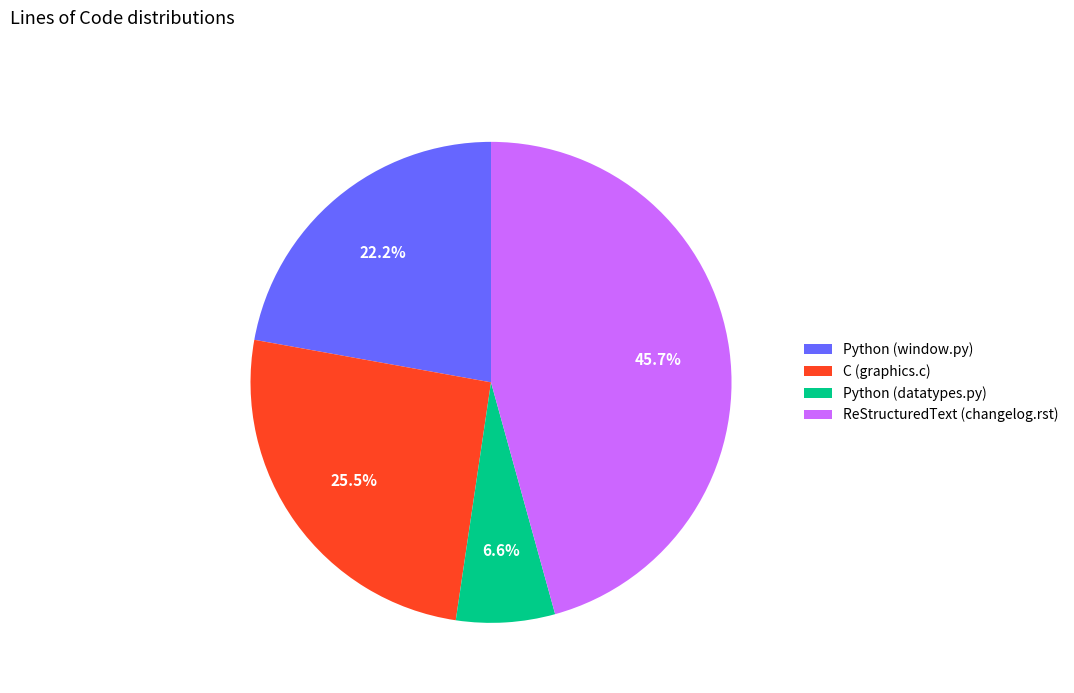

To the nearest percent, what is the average slice percentage?

25%